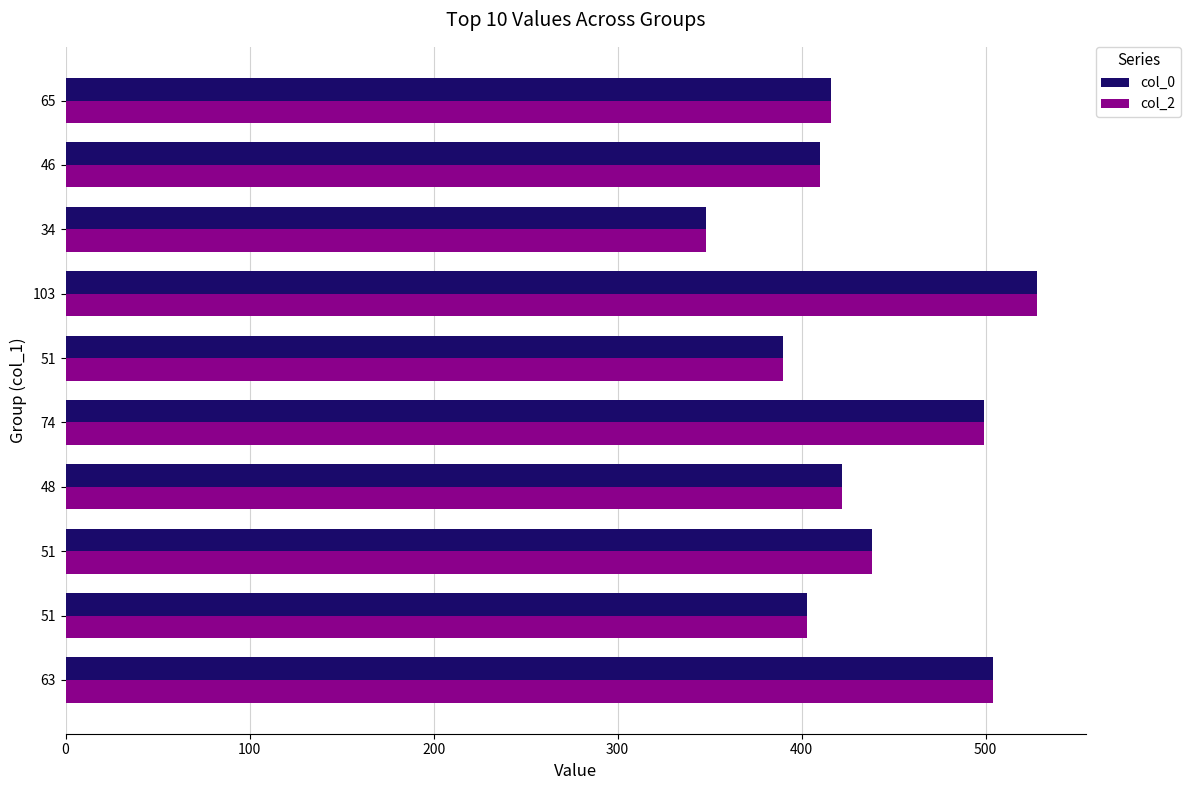

Rank the series by their maximum value, from lowest to highest.

col_0, col_2